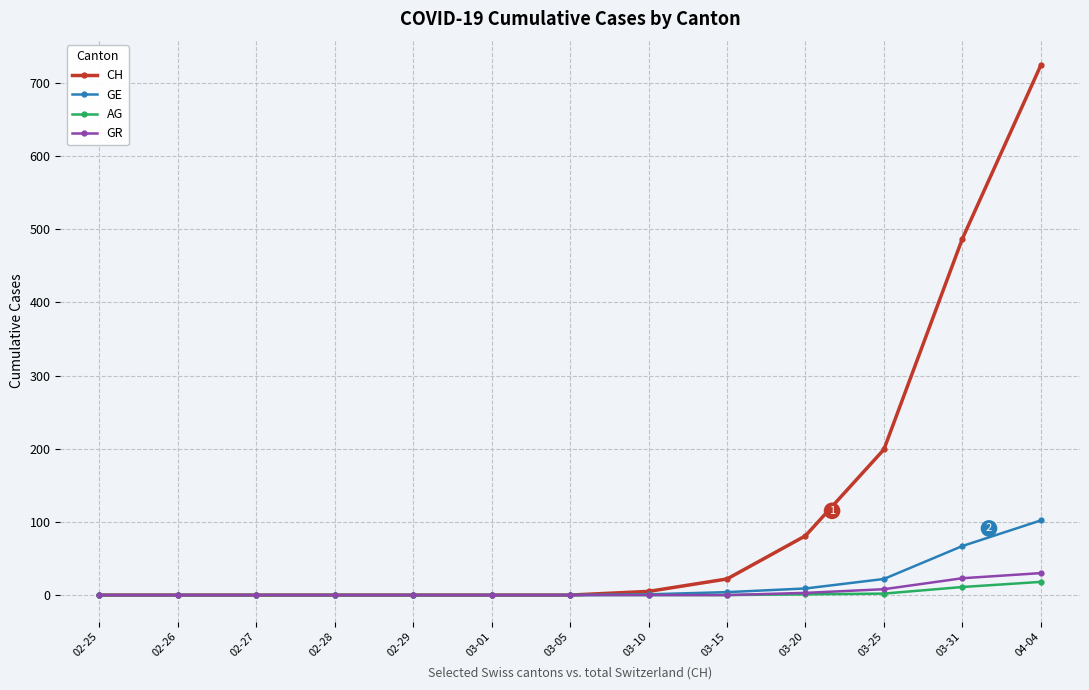

What is the highest value of the GR series?

30